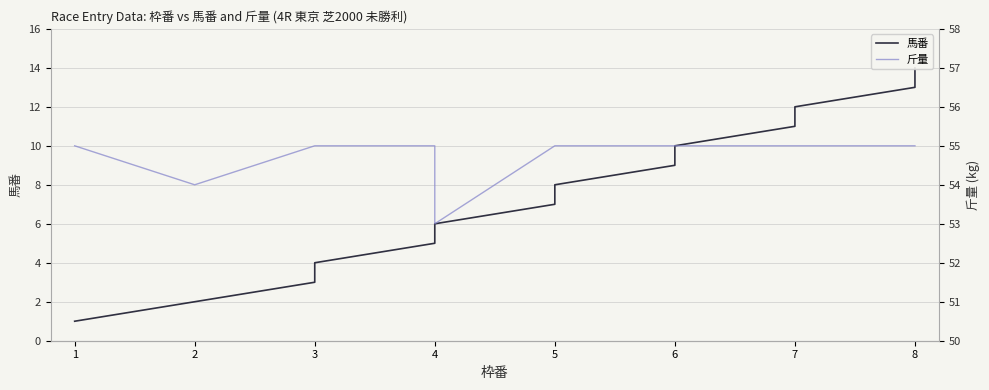

True or false: 馬番 and 斤量 cross at least once.

False